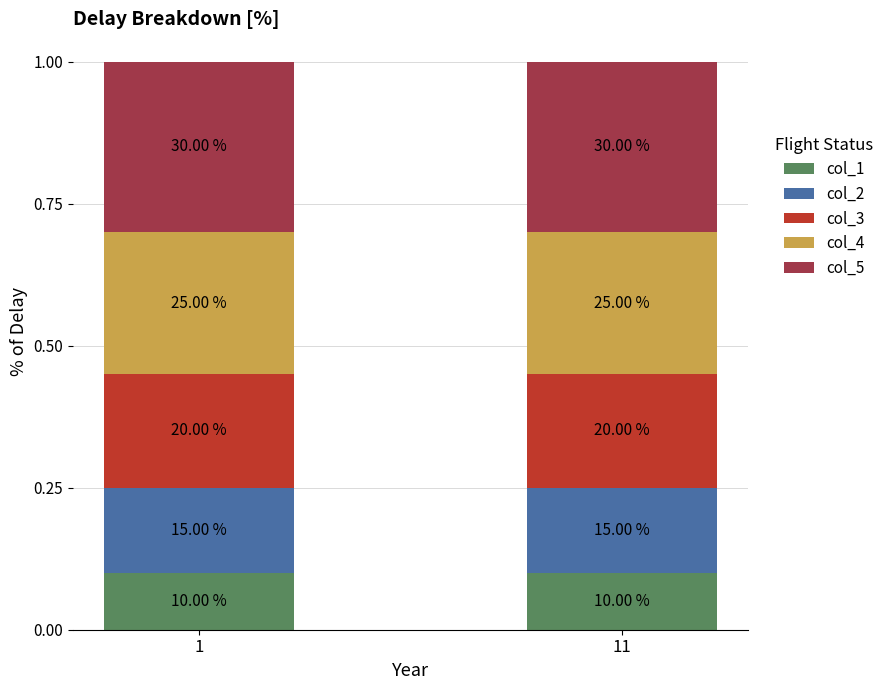

What are all the series names shown in the legend?

col_1, col_2, col_3, col_4, col_5